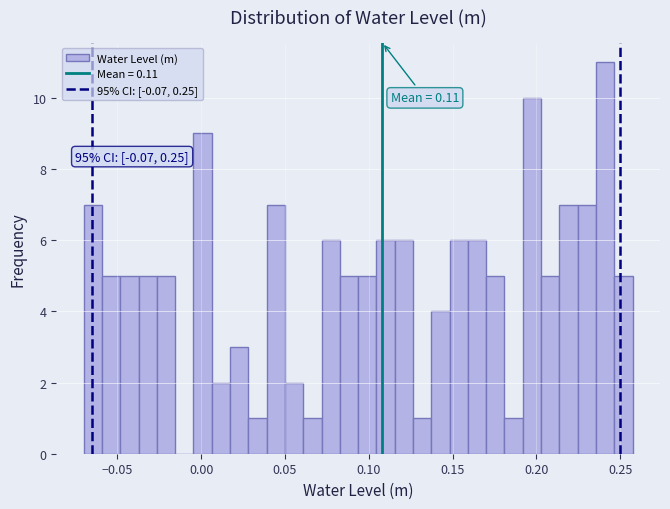

Read against the x-axis, roughly where is the centre of the tallest bar?

0.240